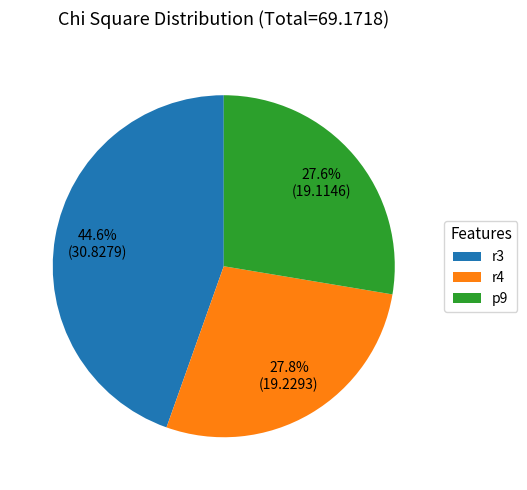

To the nearest percent, what portion does p9 represent?

28%